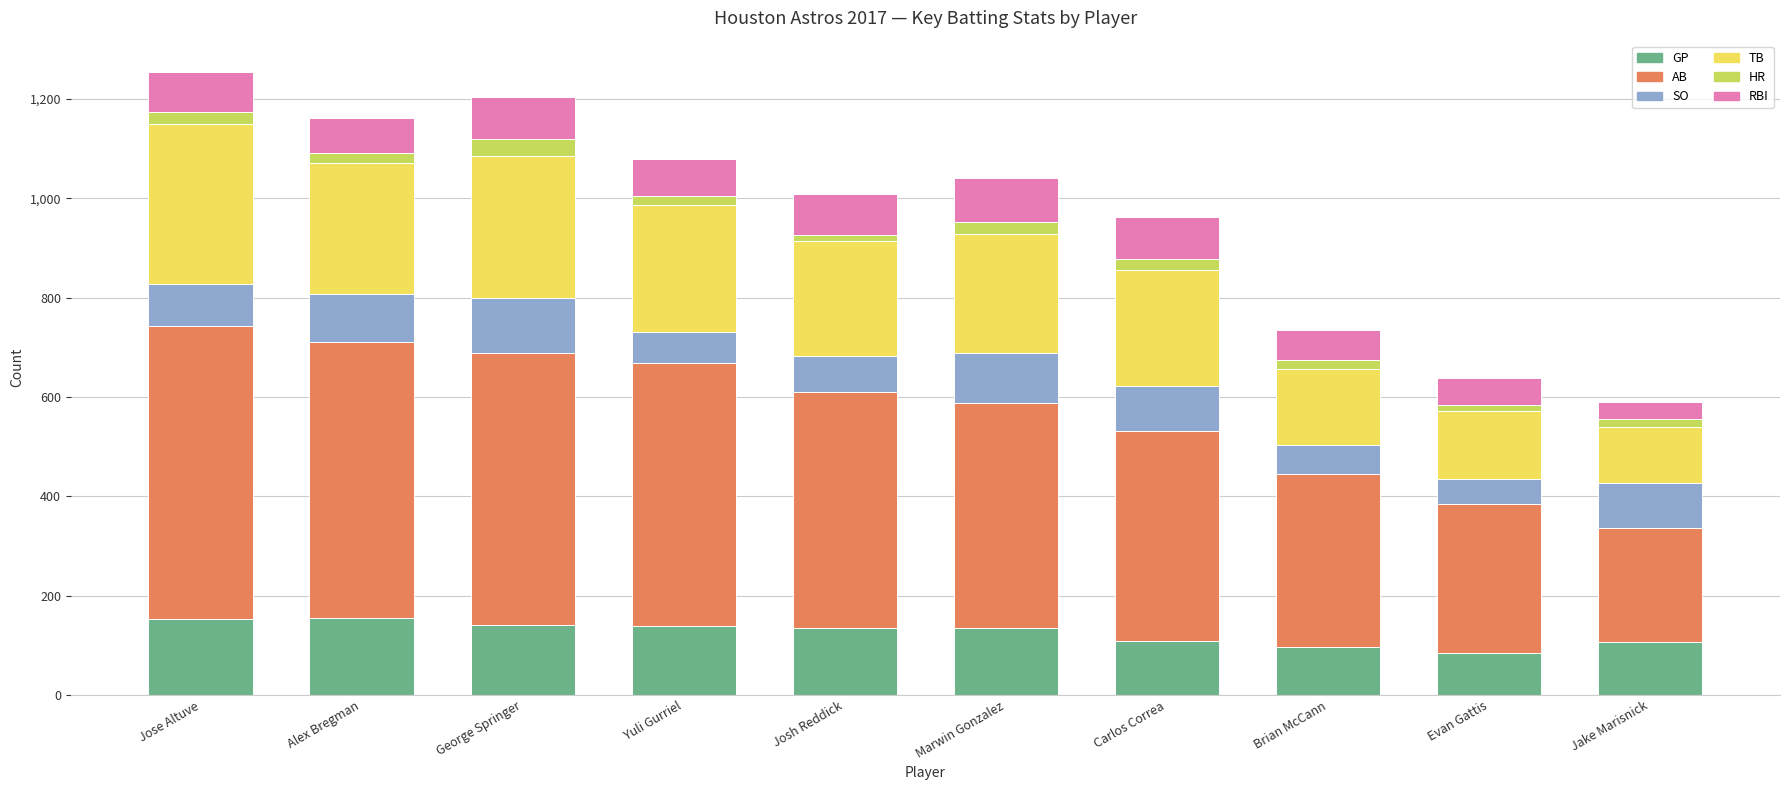

How many bars are there in total?

10